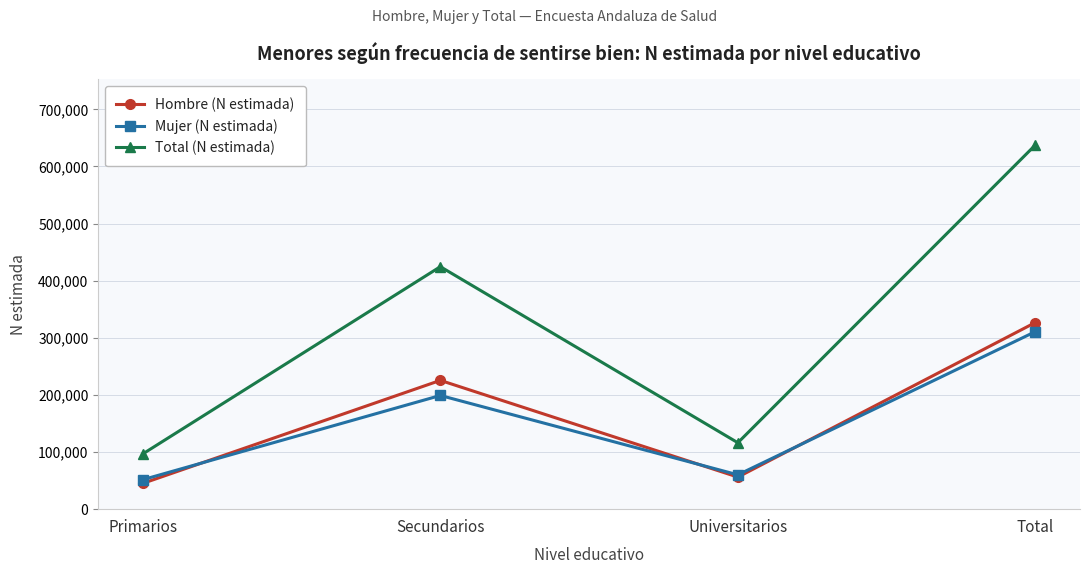

What are all the series names shown in the legend?

Hombre (N estimada), Mujer (N estimada), Total (N estimada)